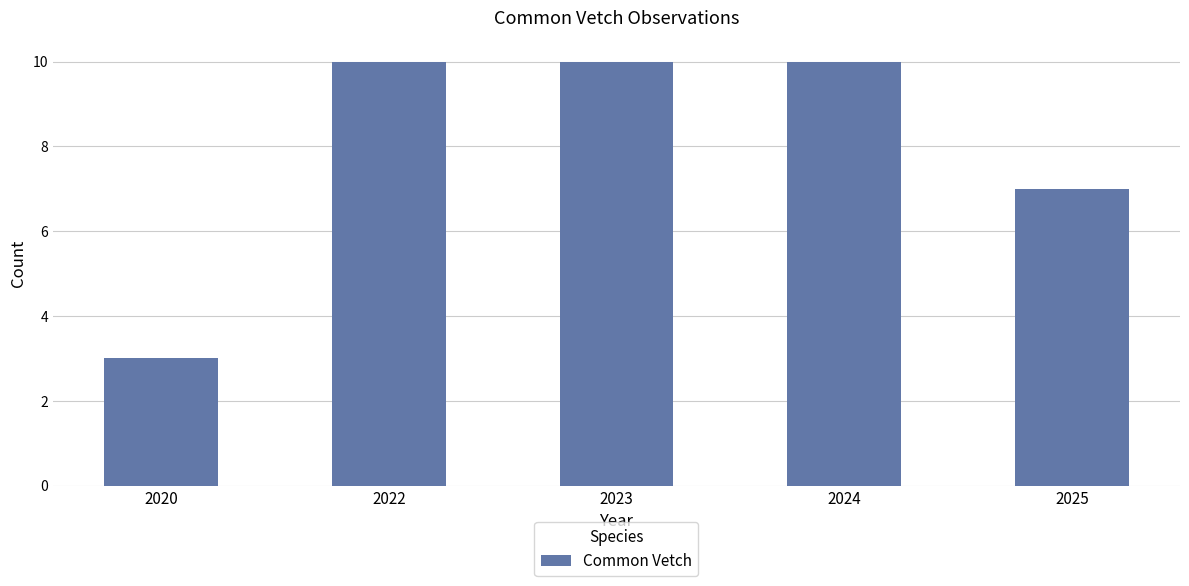

True or false: the data shows 5 at 2025.

False